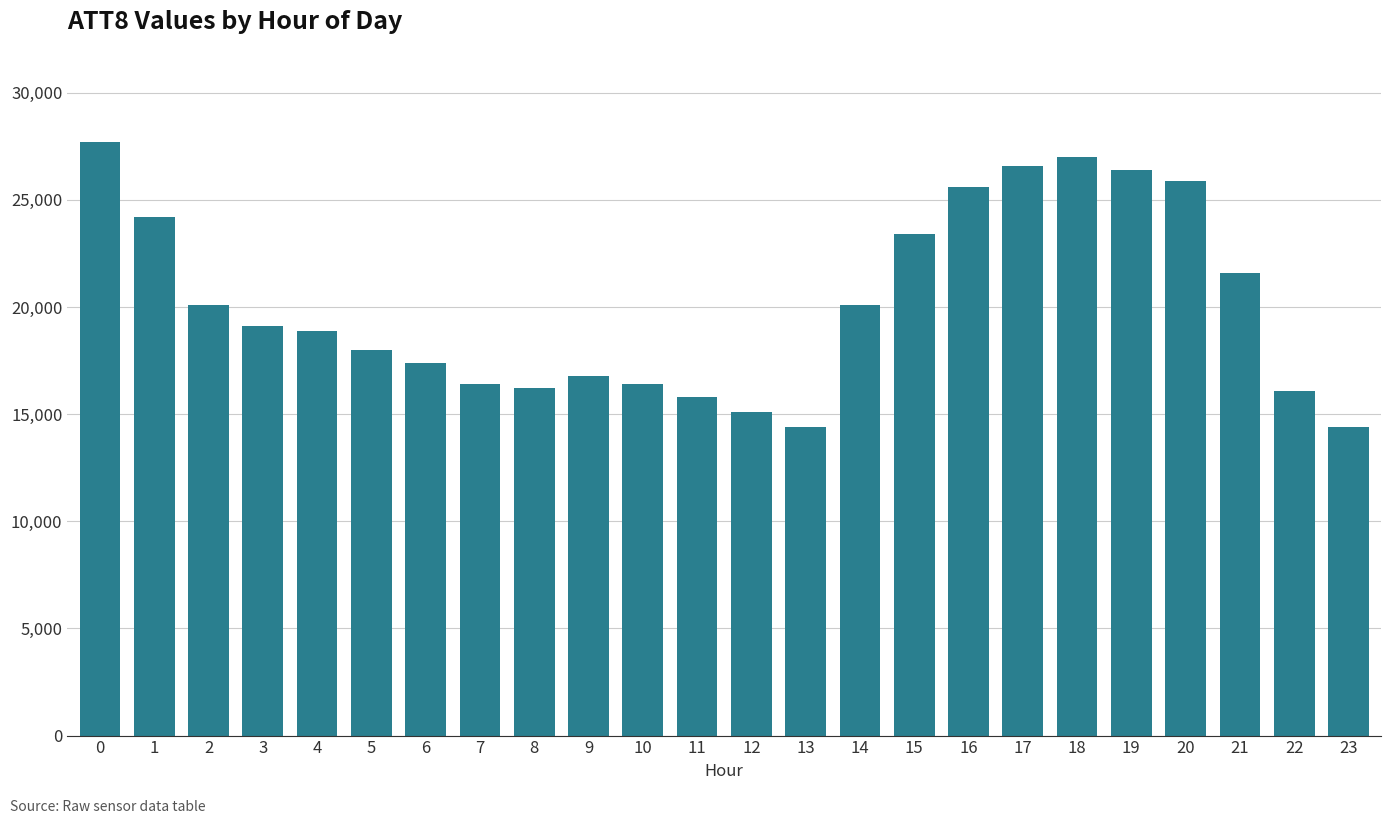

What is the value of the 6th bar from the left?

18000